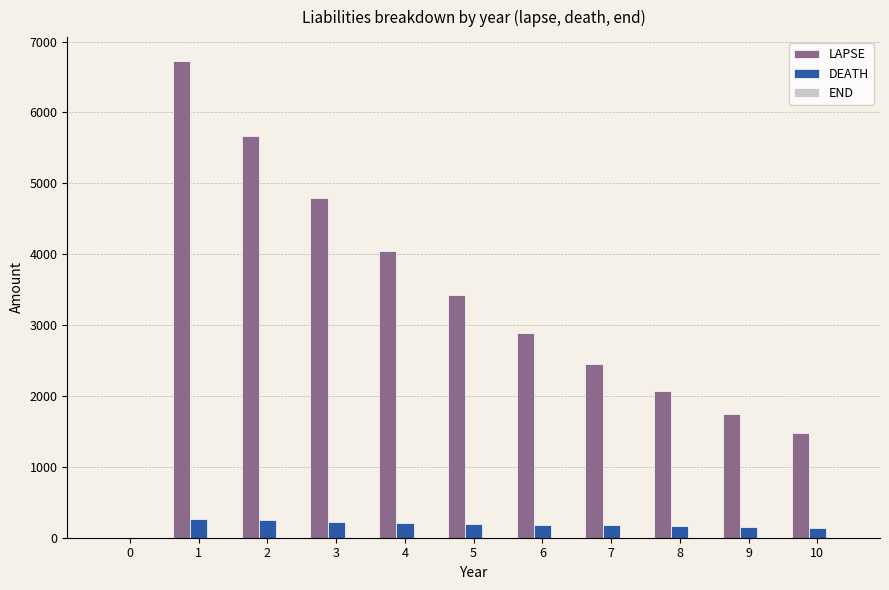

What is the difference between the LAPSE values at 5 and 6?

528.3